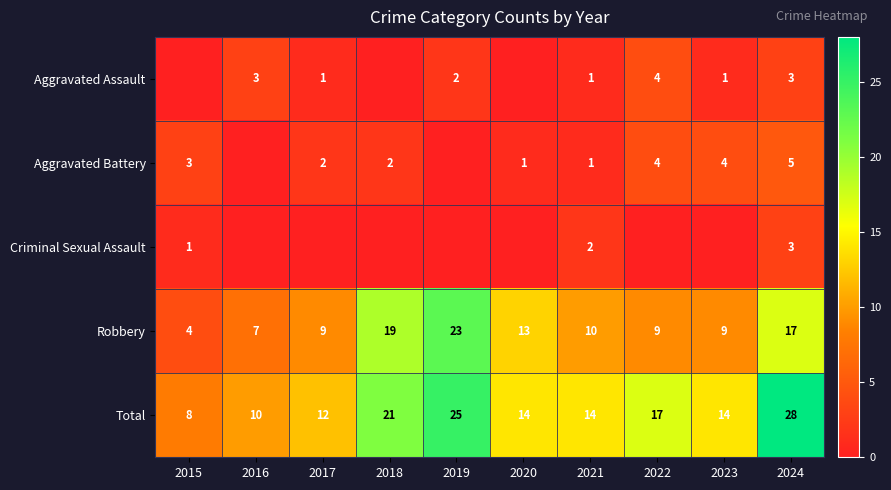

What is the difference between the second highest and second lowest values in the Robbery series?

12